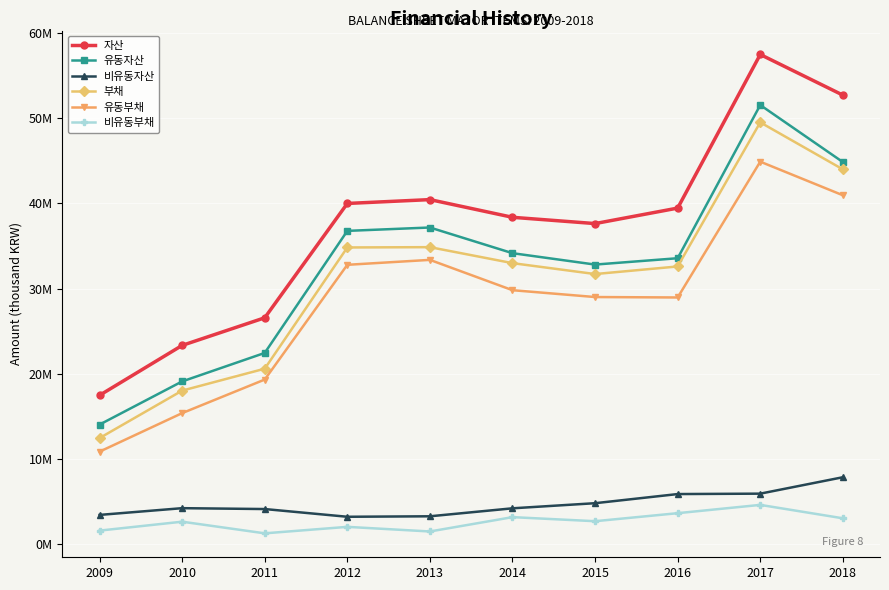

At which category does 유동부채 reach its first local peak?

2013